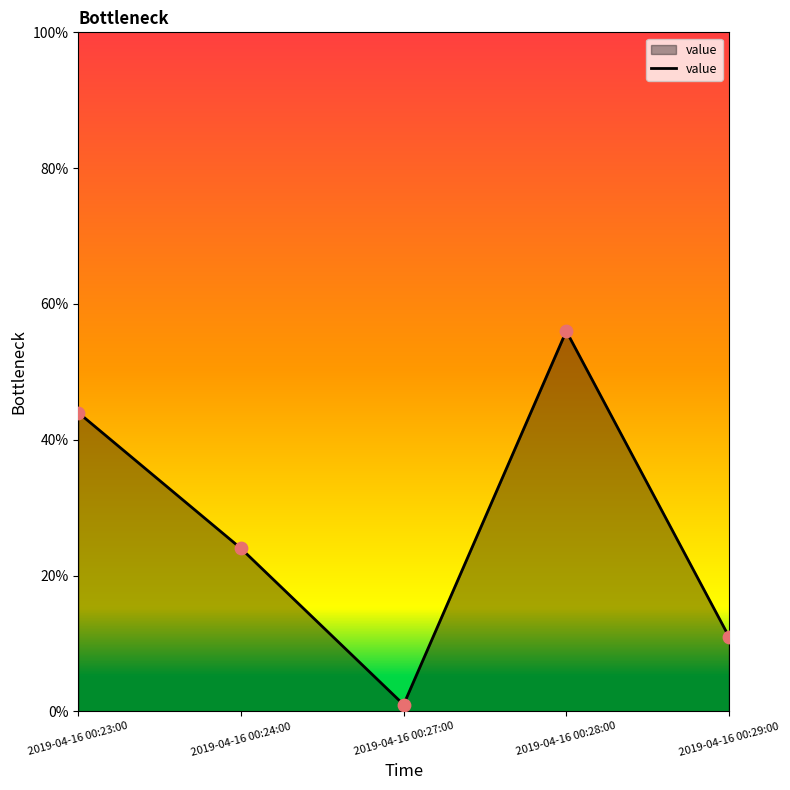

Between 2019-04-16 00:28:00 and 2019-04-16 00:27:00, which is larger?

2019-04-16 00:28:00